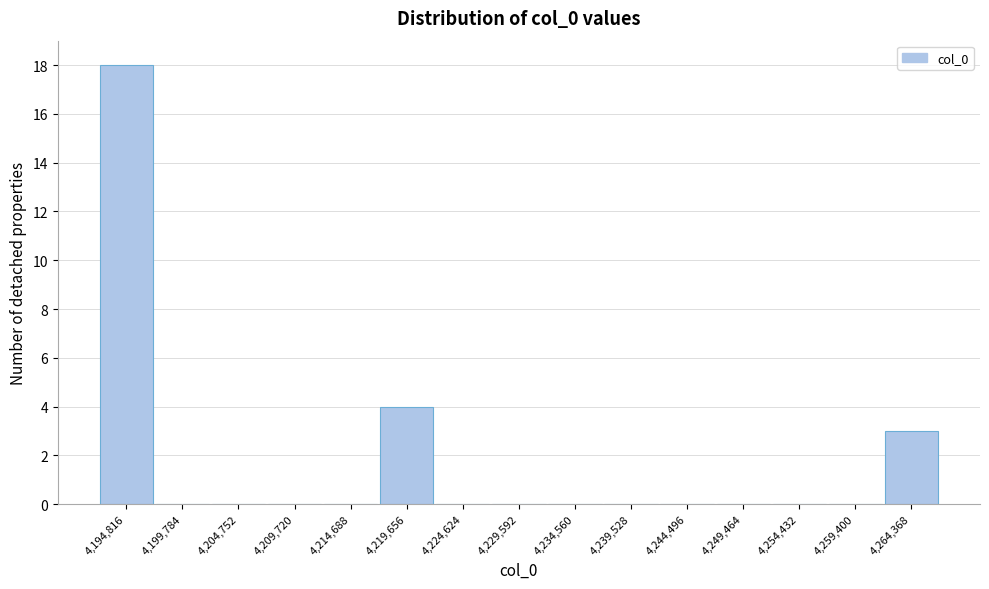

Reading left to right, what are all the values shown in this chart?

4,194,816=18	4,199,784=0	4,204,752=0	4,209,720=0	4,214,688=0	4,219,656=4	4,224,624=0	4,229,592=0	4,234,560=0	4,239,528=0	4,244,496=0	4,249,464=0	4,254,432=0	4,259,400=0	4,264,368=3